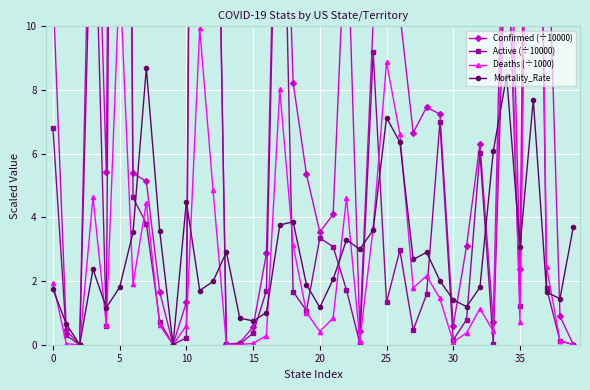

What is the value of the Confirmed (÷10000) point at the 28th from the left?

6.7